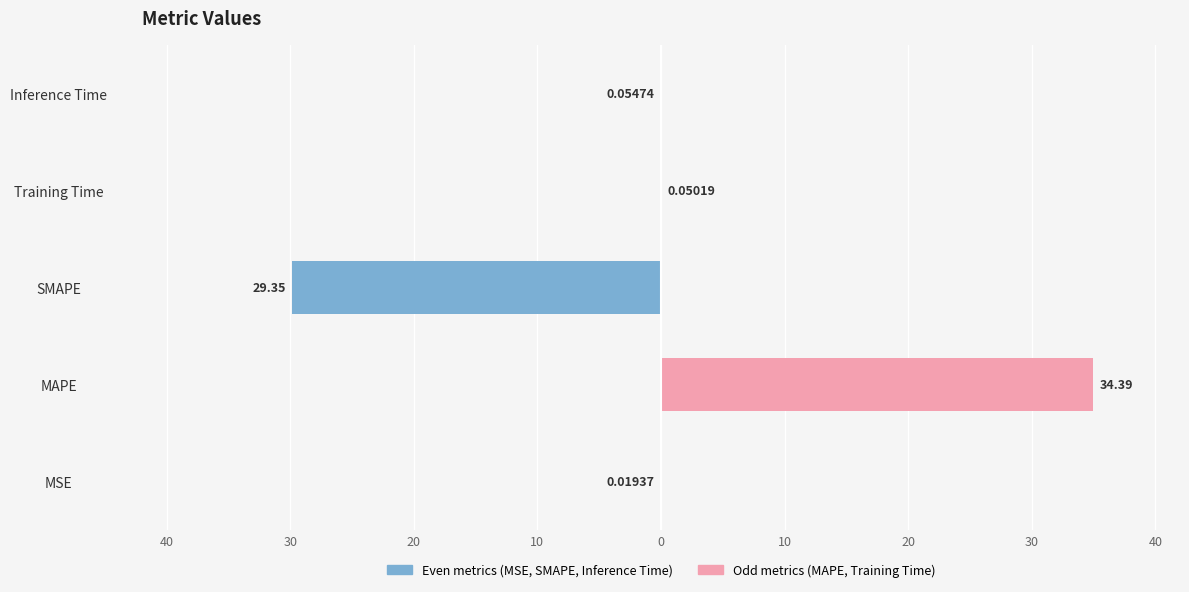

Count the number of data series in this chart.

2